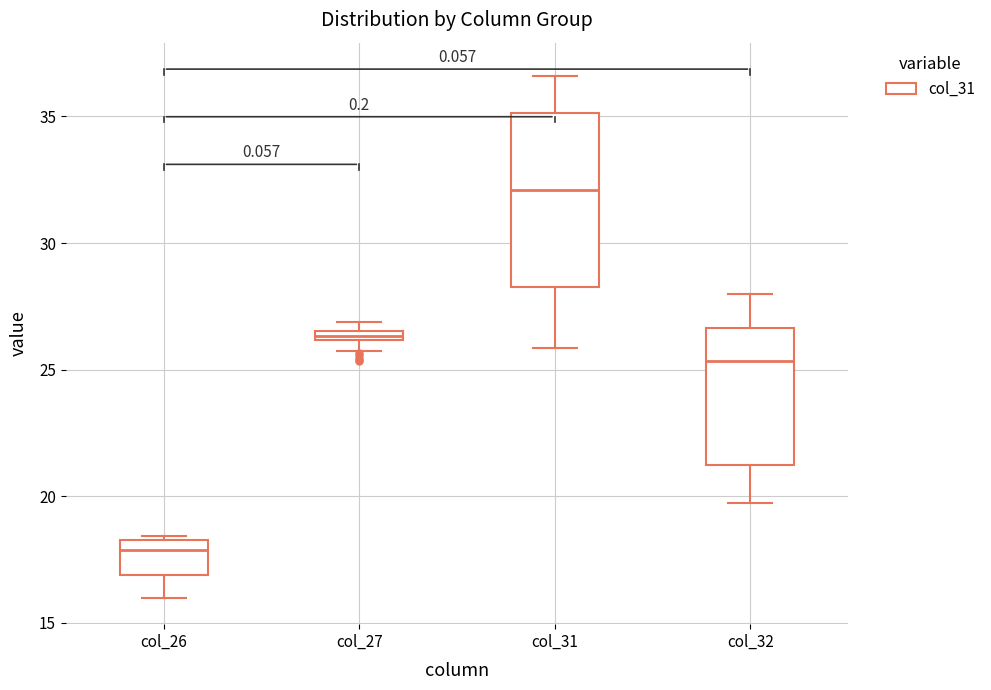

Which box has the highest median line?

col_31